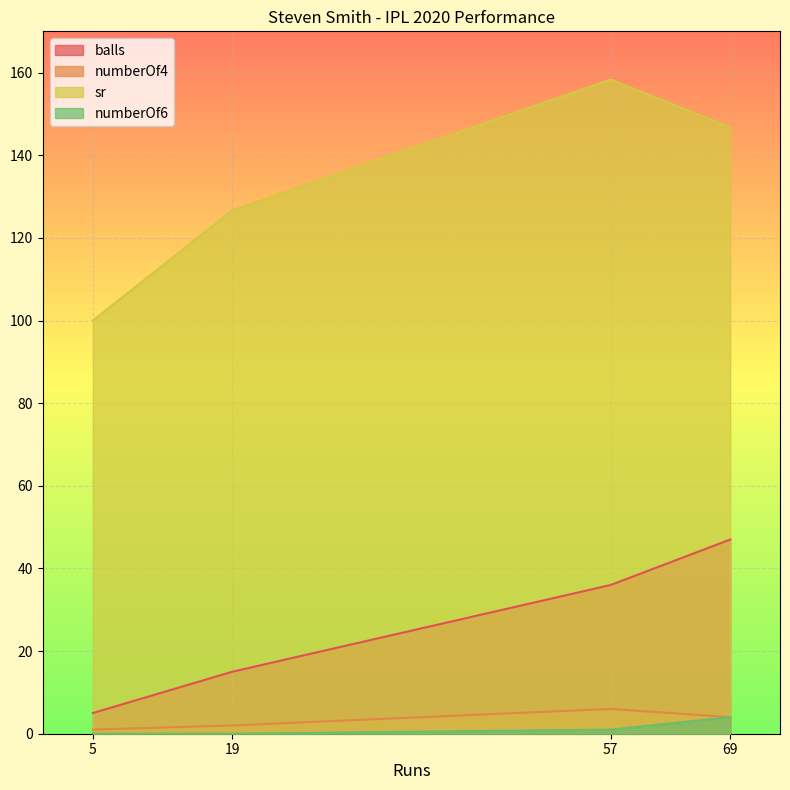

The sr series shows 153.7 at 5. True or false?

False